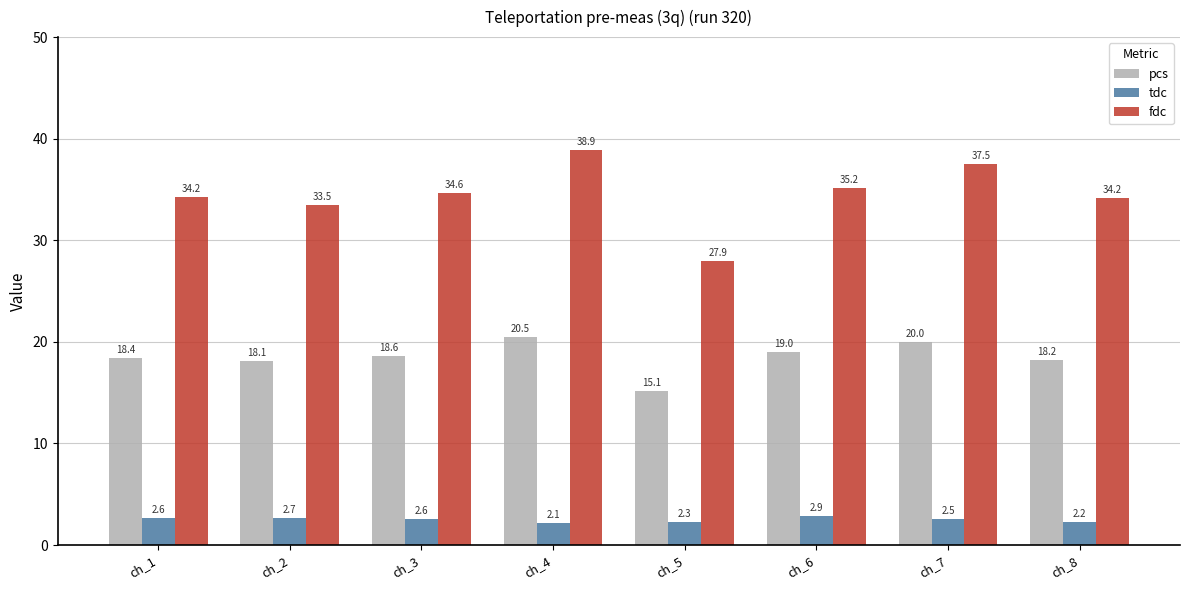

The value of fdc at ch_2 is 33.5. True or false?

True